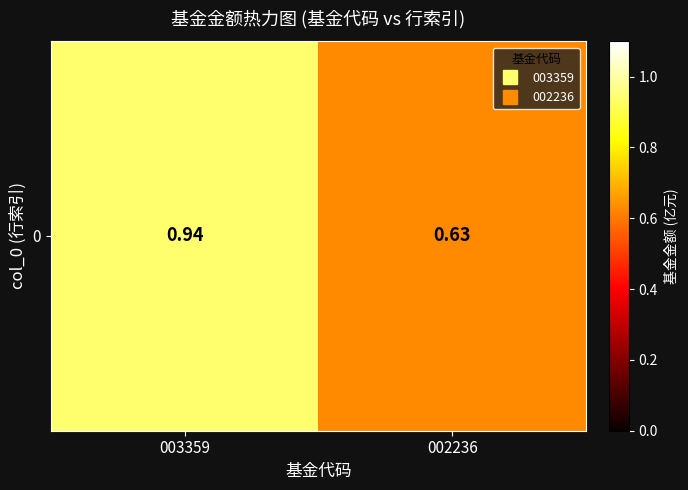

At which label is the value closest to 0?

002236